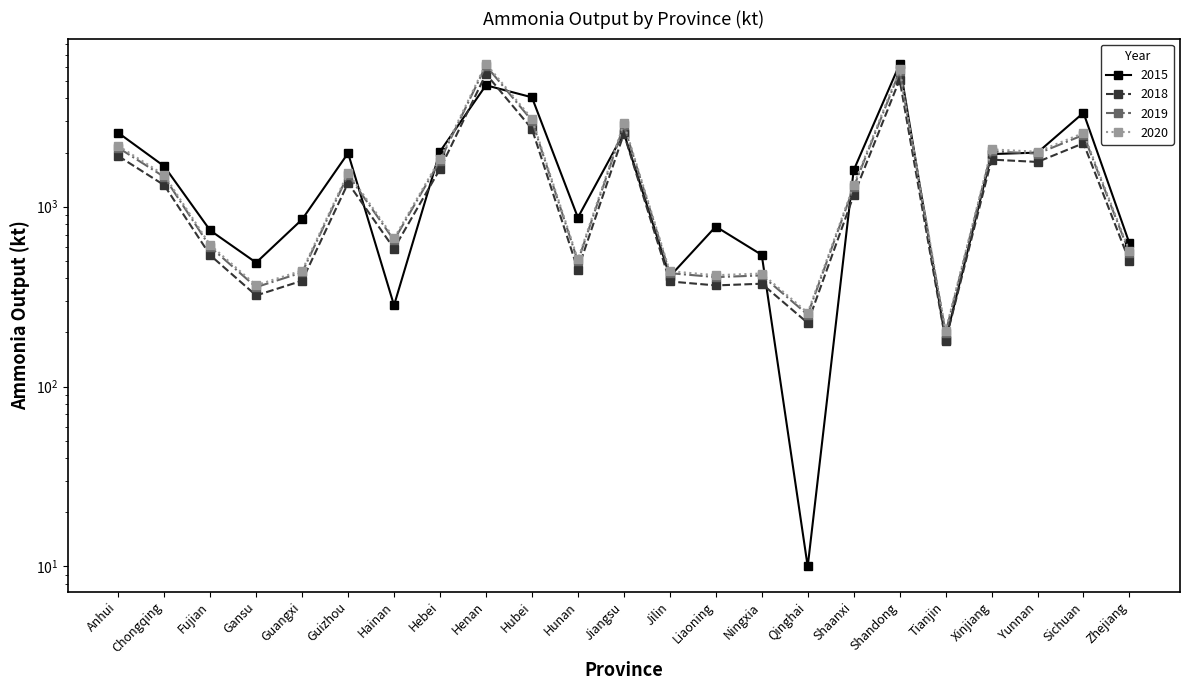

What is the approximate value of Ammonia output kt 2020 at Guizhou?

1543.7